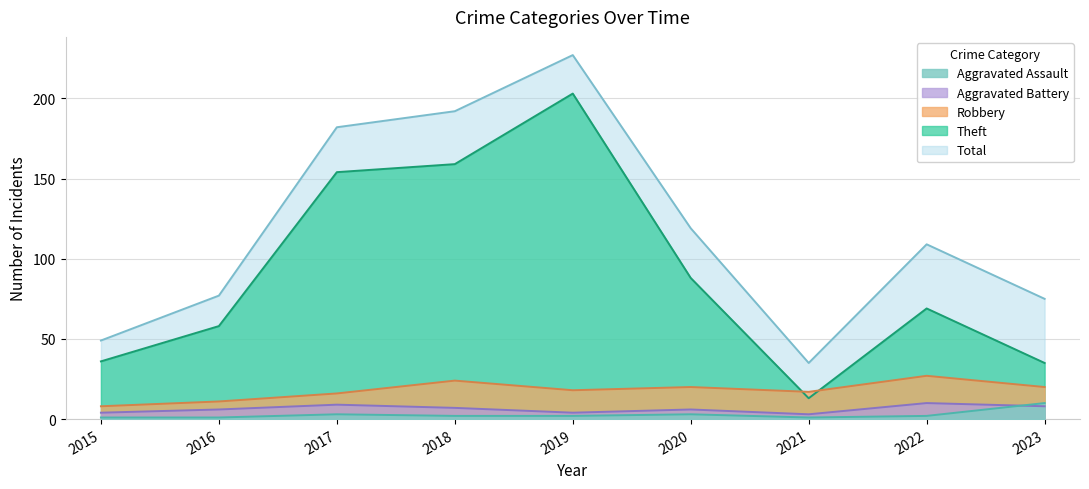

The Total series shows 189 at 2020. True or false?

False